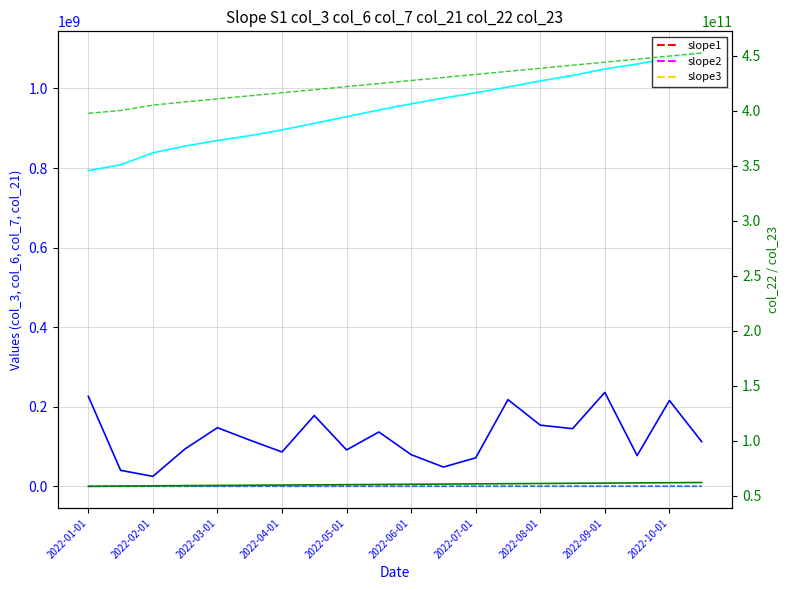

Which has a higher value, 11 or 2022-08-01?

2022-08-01